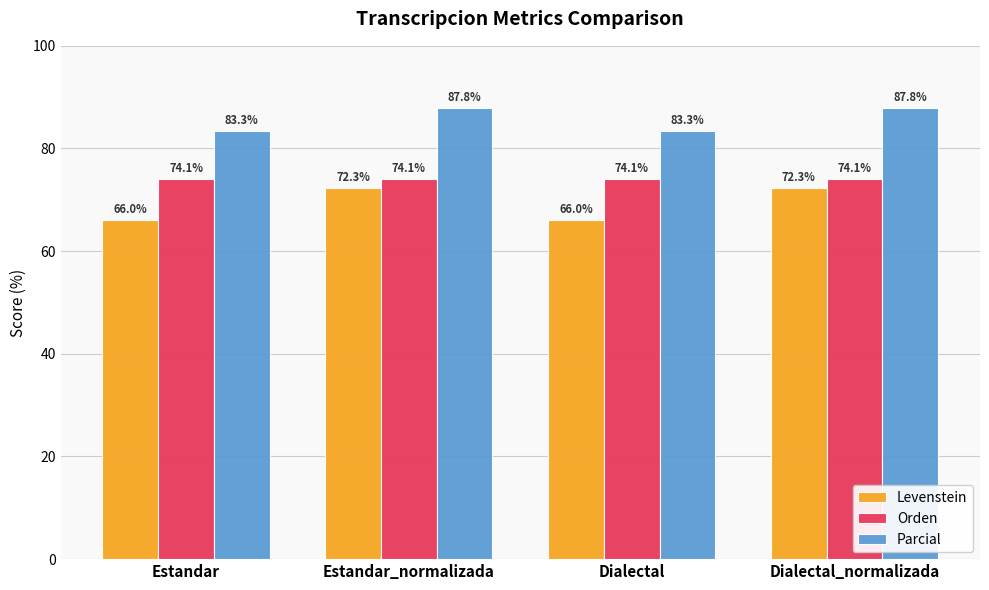

Rank the series by their maximum value, from lowest to highest.

Levenstein, Orden, Parcial